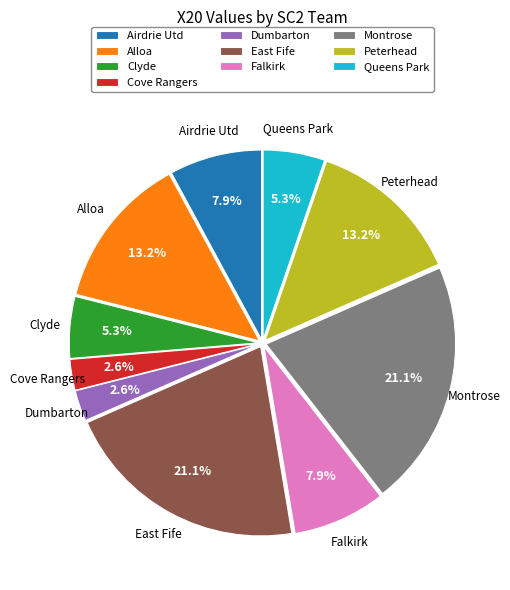

Is Falkirk the majority of the pie?

No